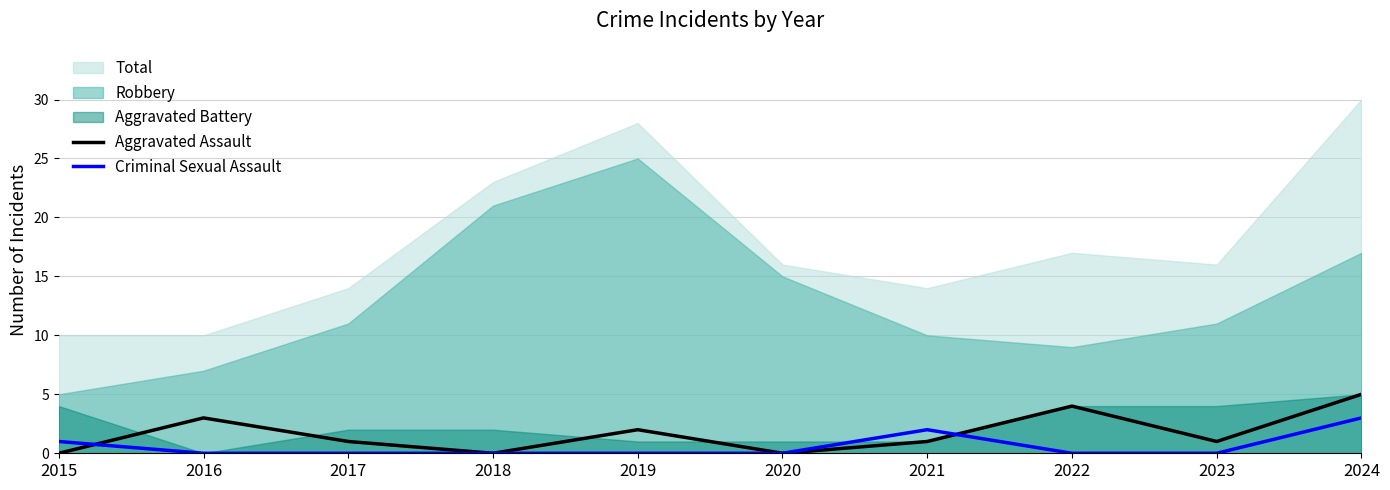

What is the sum of all Criminal Sexual Assault values?

6